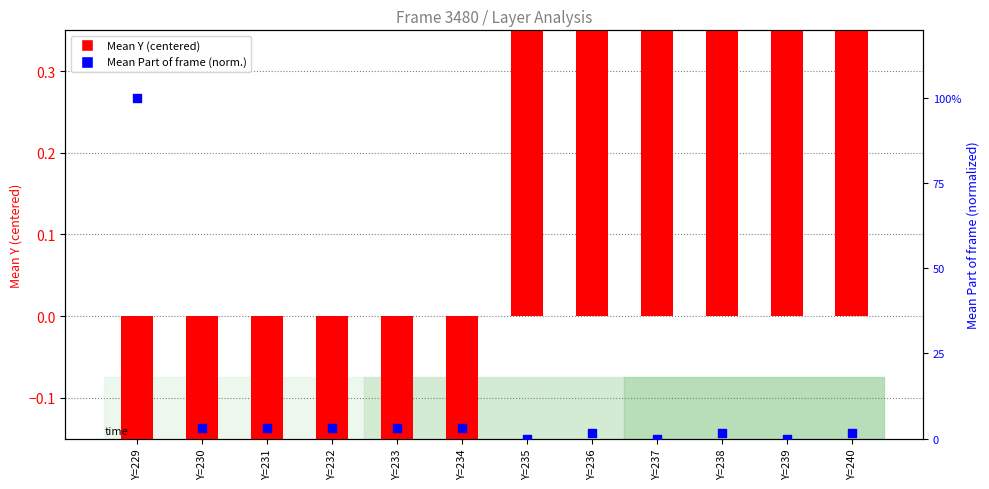

Which series has the largest Y range (max minus min)?

Mean Part of frame (normalized)